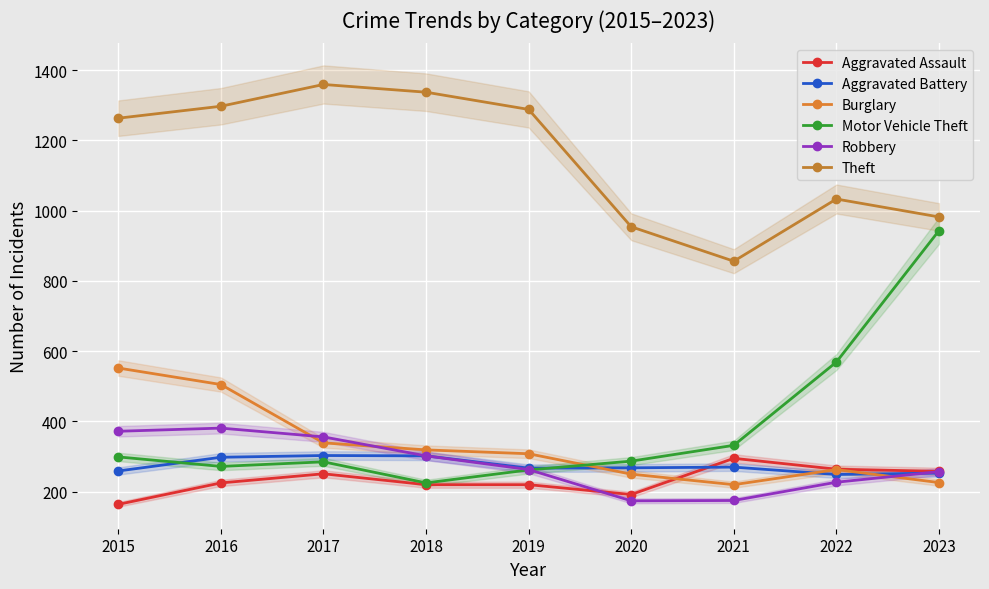

Which has a higher value, 2017 or 2021?

2021